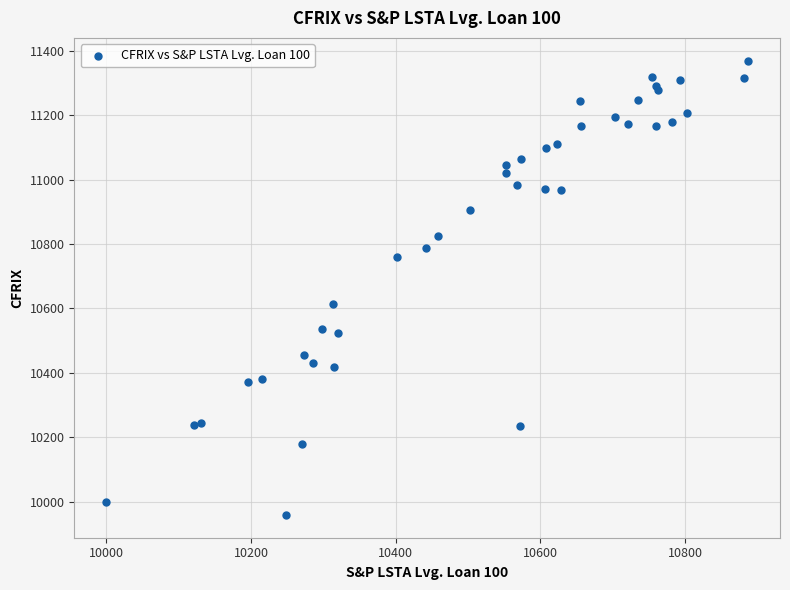

What Y value in the scatter plot is closest to 10664?

10613